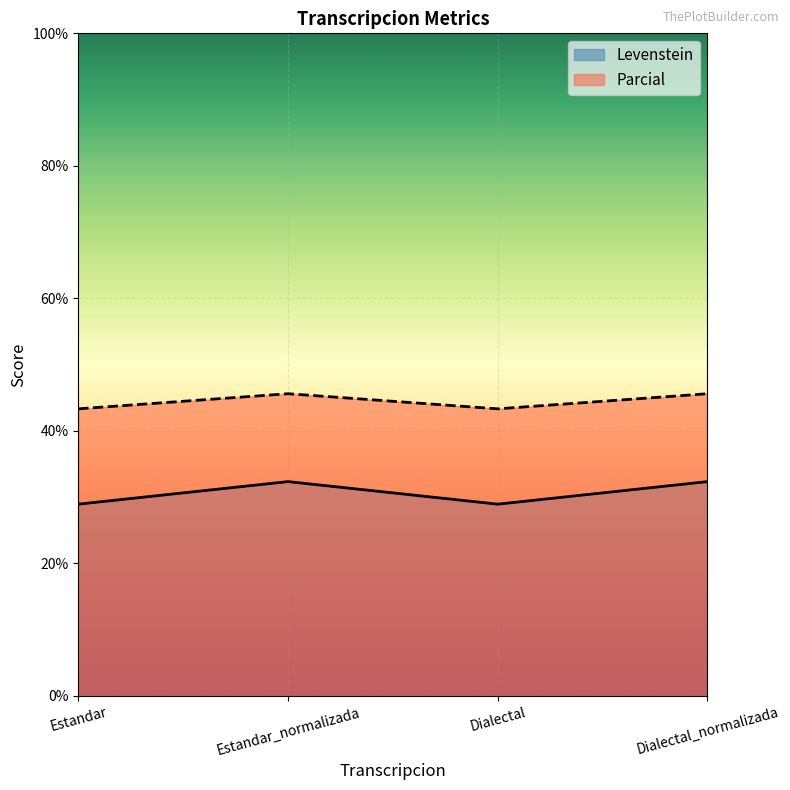

Which series has the widest spread of values?

Levenstein